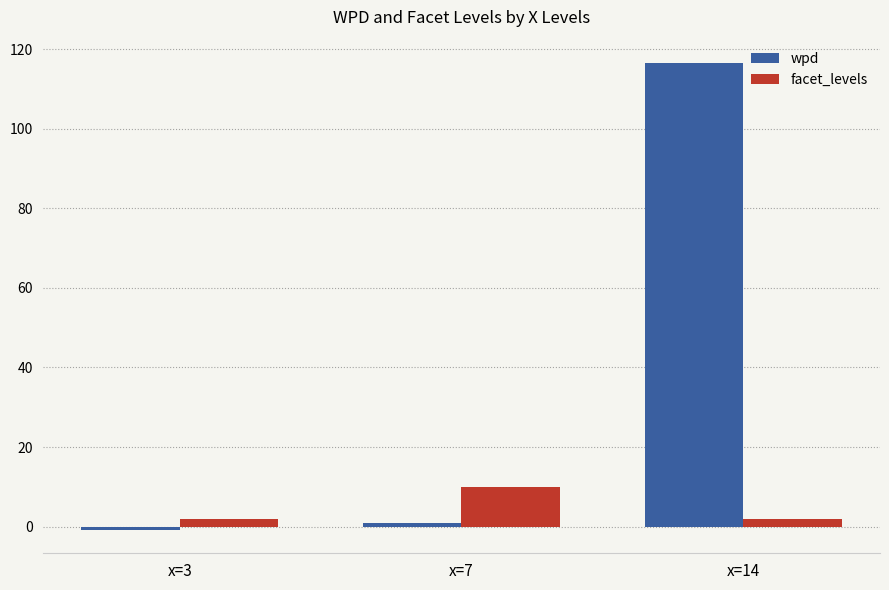

Reading left to right, transcribe all the data shown in this chart.

wpd: -0.8	1.0	116.6
facet_levels: 2.0	10.0	2.0